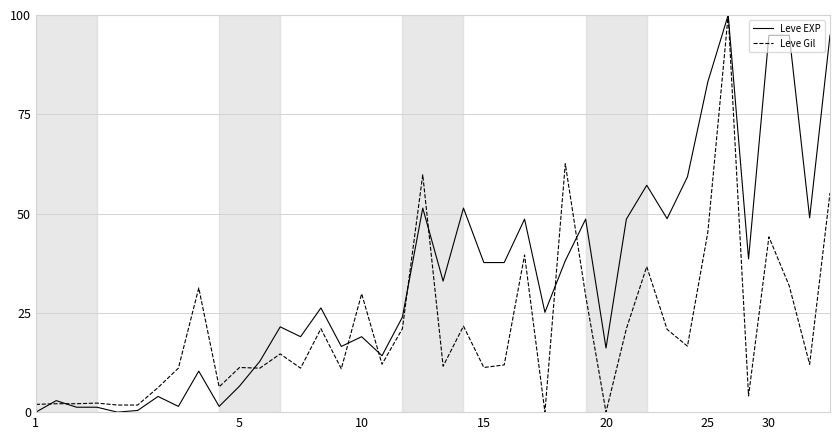

Count the number of categories in the chart.

40